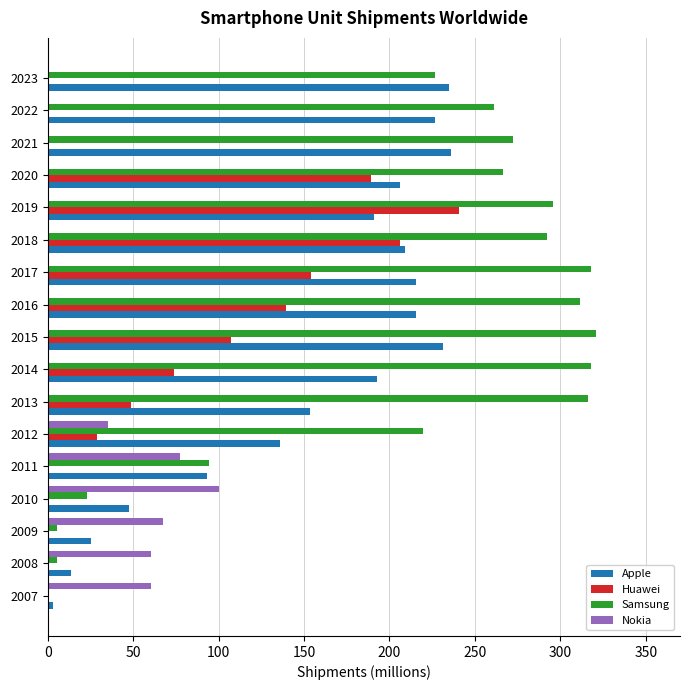

How many data points in Apple are above 192?

9